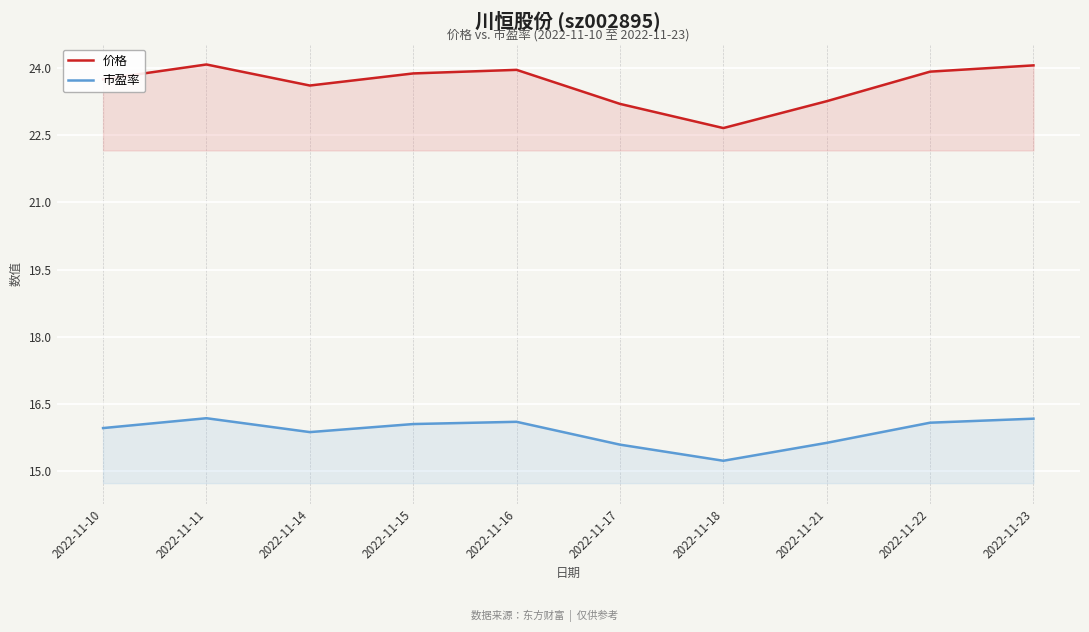

Read the 价格 value at 2022-11-10.

23.8